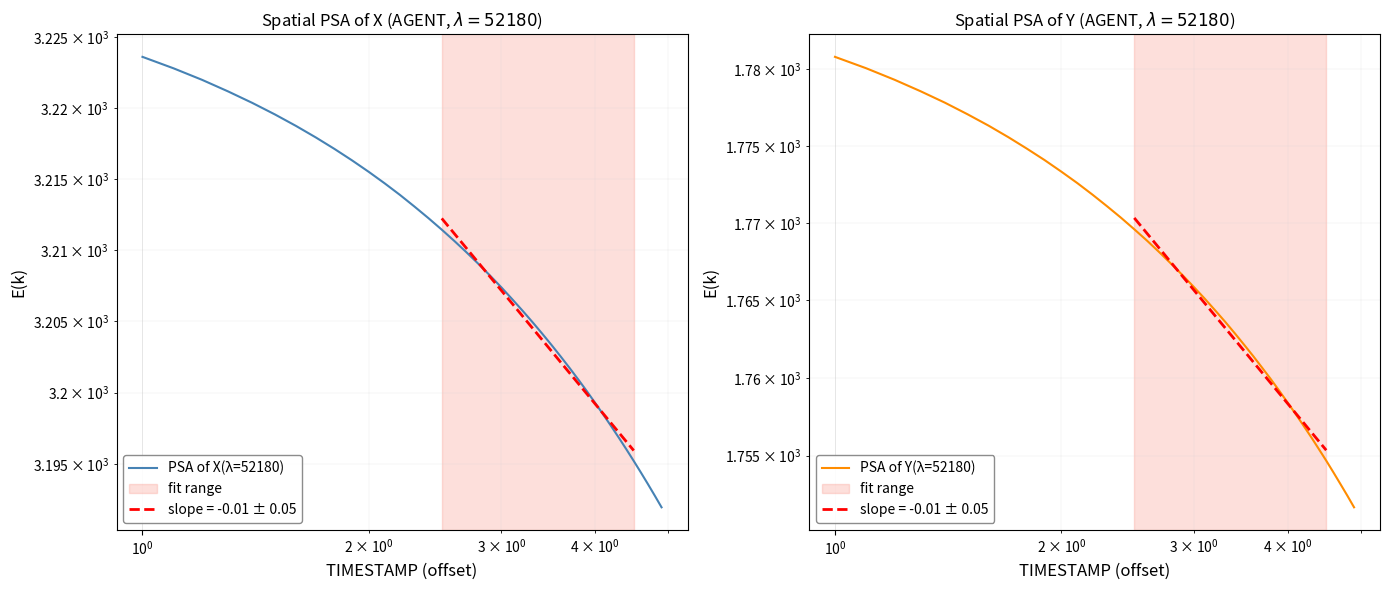

What is the sum of all PSA of X(λ=52180) values?

128311.3